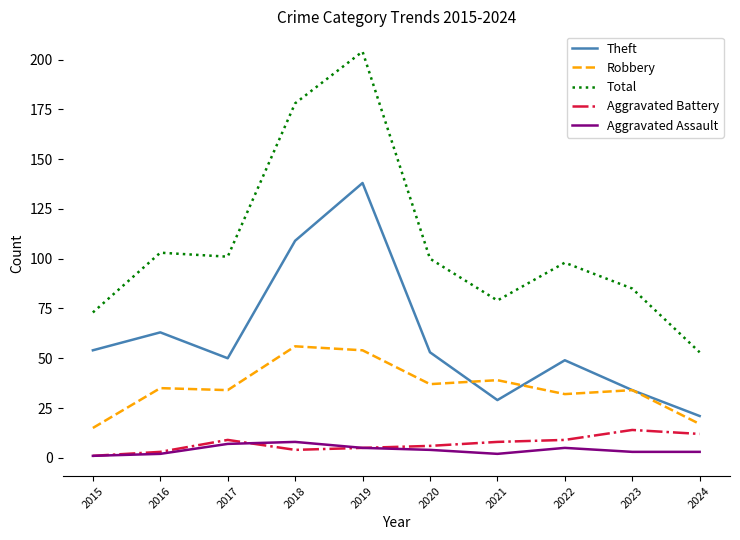

Which series ends up on top after the final intersection of Robbery and Theft?

Theft